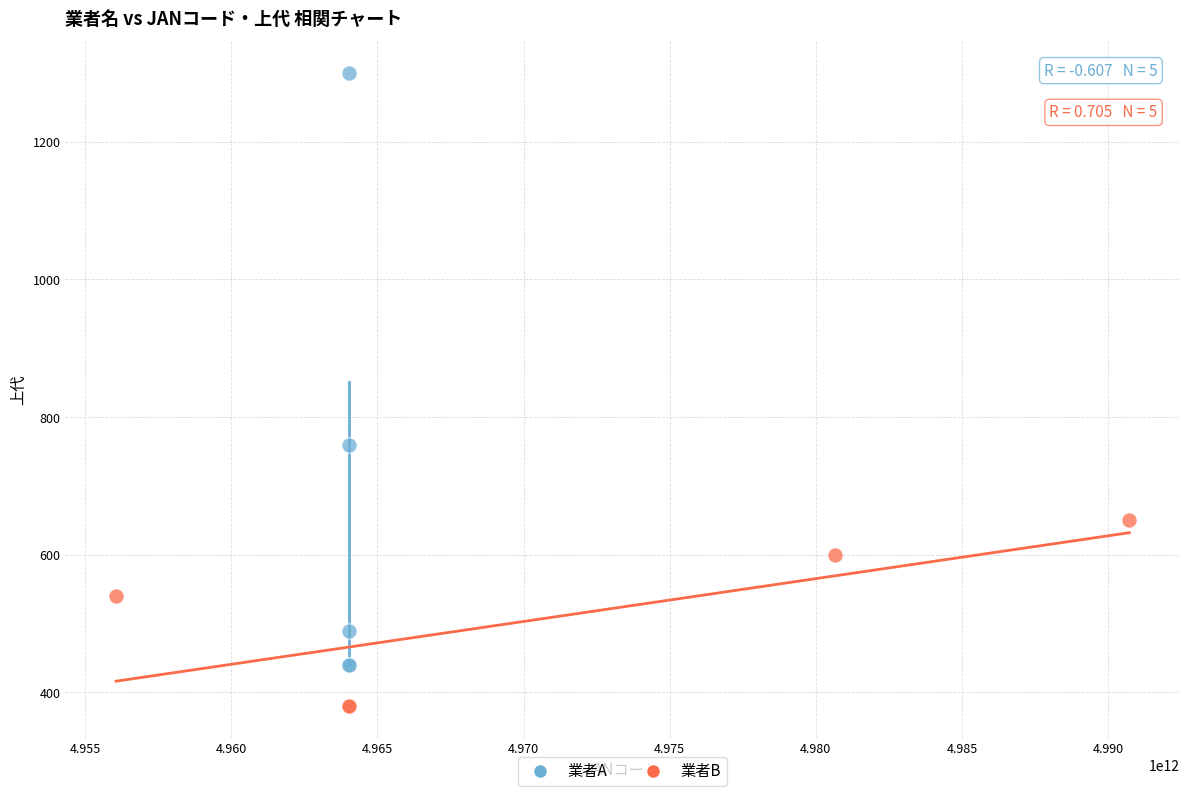

Which series contains the highest Y value?

業者A